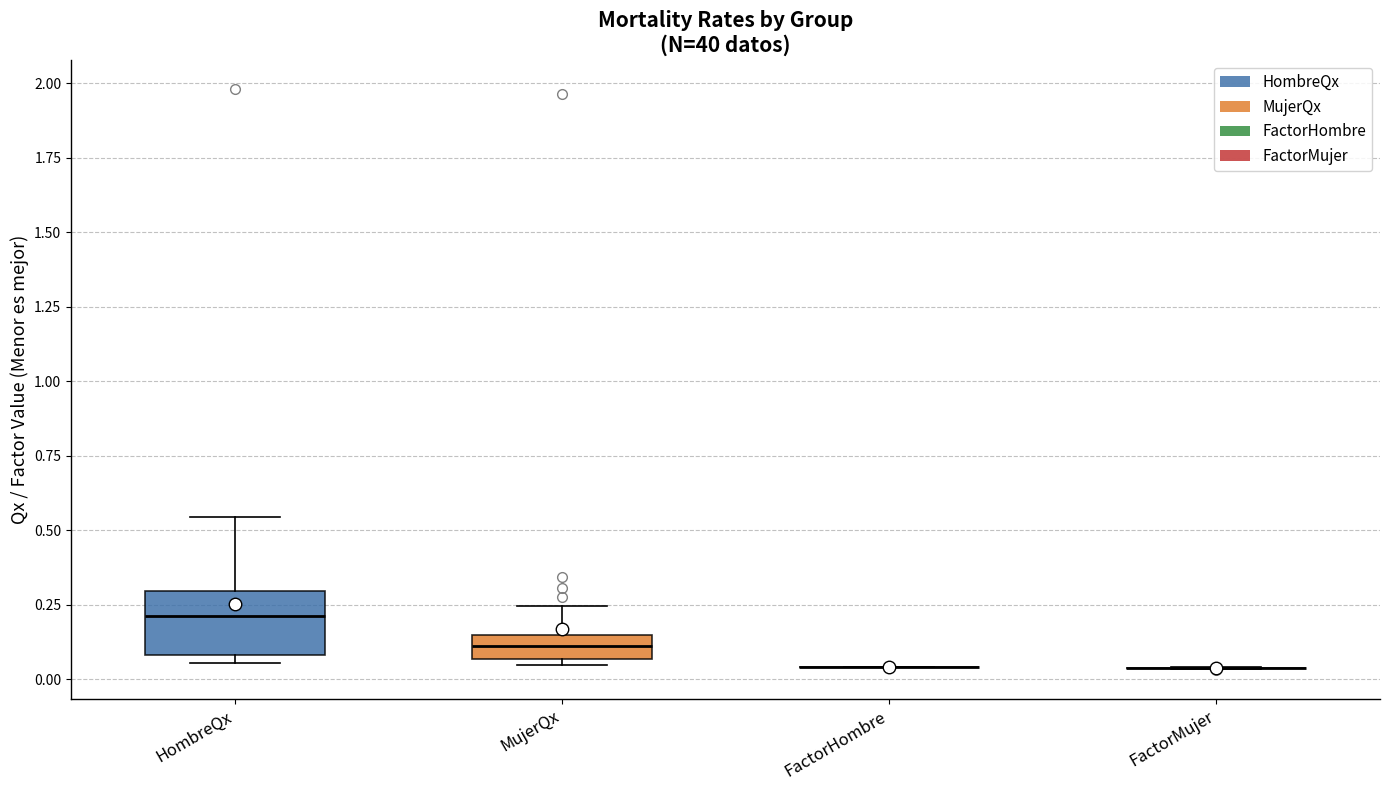

Reading left to right, transcribe this box plot: for each box, give where its median line is, the range the box spans, and where its two whiskers end, as read against the y-axis. The values are not printed on the chart, so give them approximately, as read against the axis.

HombreQx: median 0.20, box 0.10 to 0.30, whiskers 0.05 to 0.55
MujerQx: median 0.10, box 0.05 to 0.15, whiskers 0.05 (just below the box's lower edge) to 0.25
FactorHombre: box collapsed to a line at 0.05, whiskers 0.05 to 0.05
FactorMujer: box collapsed to a line at 0.05, whiskers 0.05 to 0.05